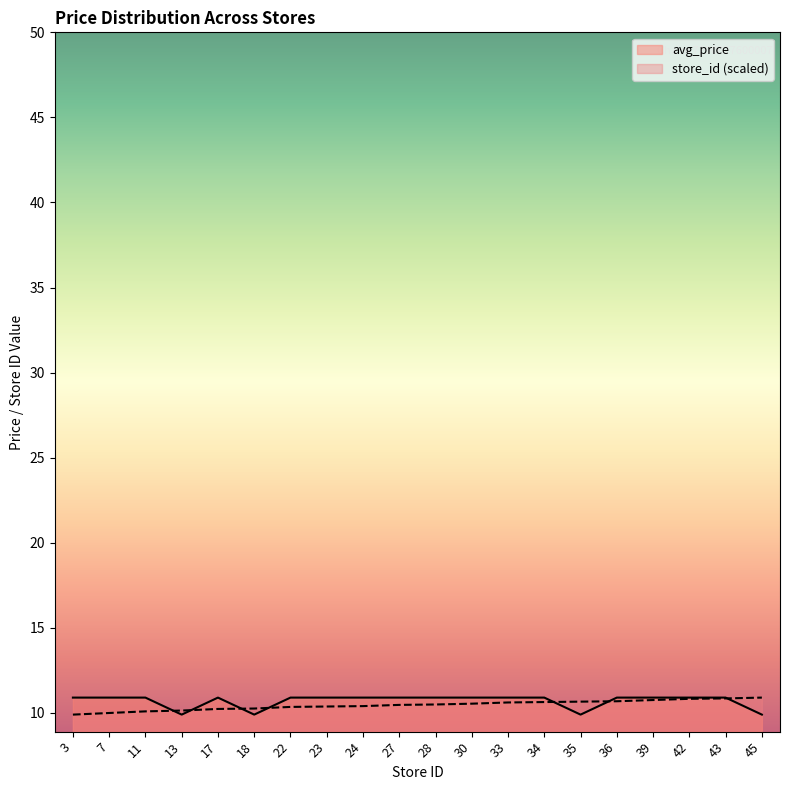

Rank the series at 22 from highest to lowest value.

avg_price, store_id (scaled)